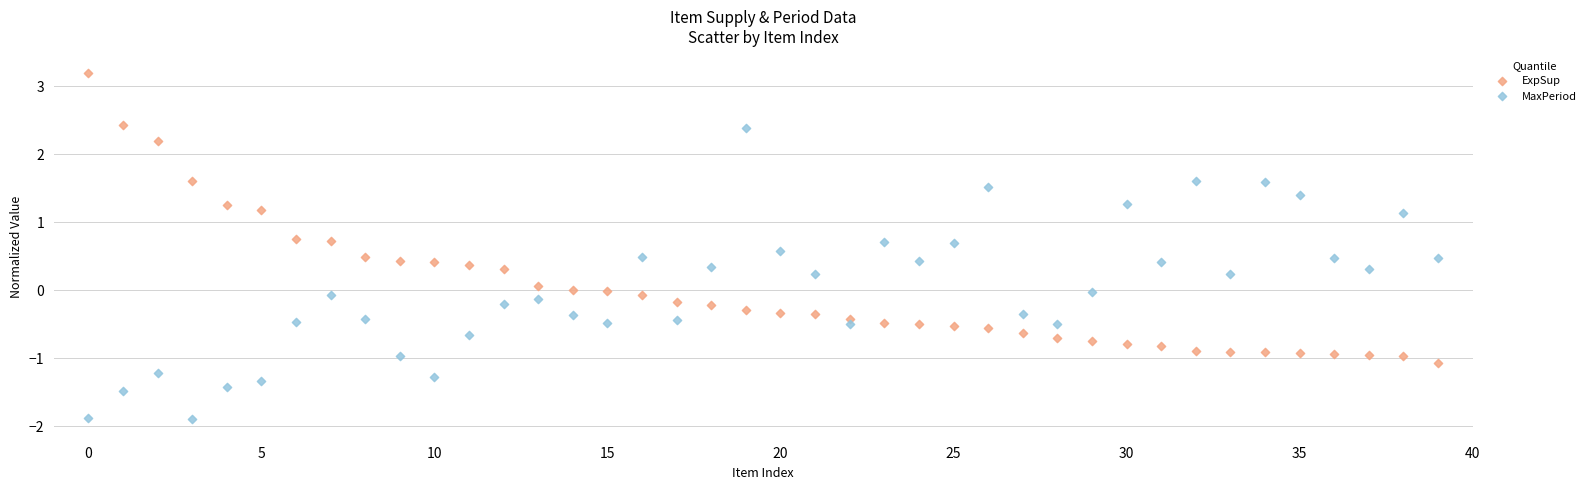

Which series reaches the maximum Y coordinate?

ExpSup